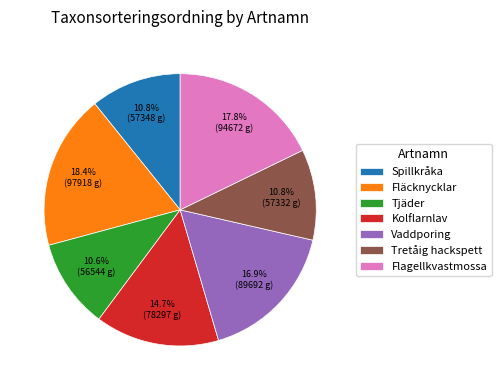

Which has a higher value, Vaddporing or Tretåig hackspett?

Vaddporing